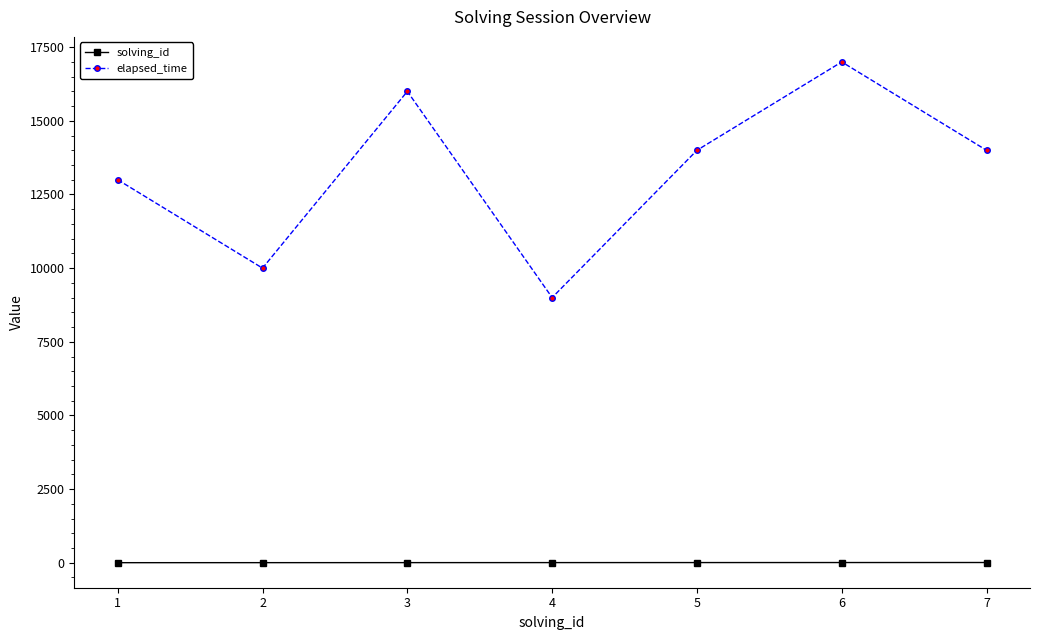

Where is the first local maximum for elapsed_time?

3